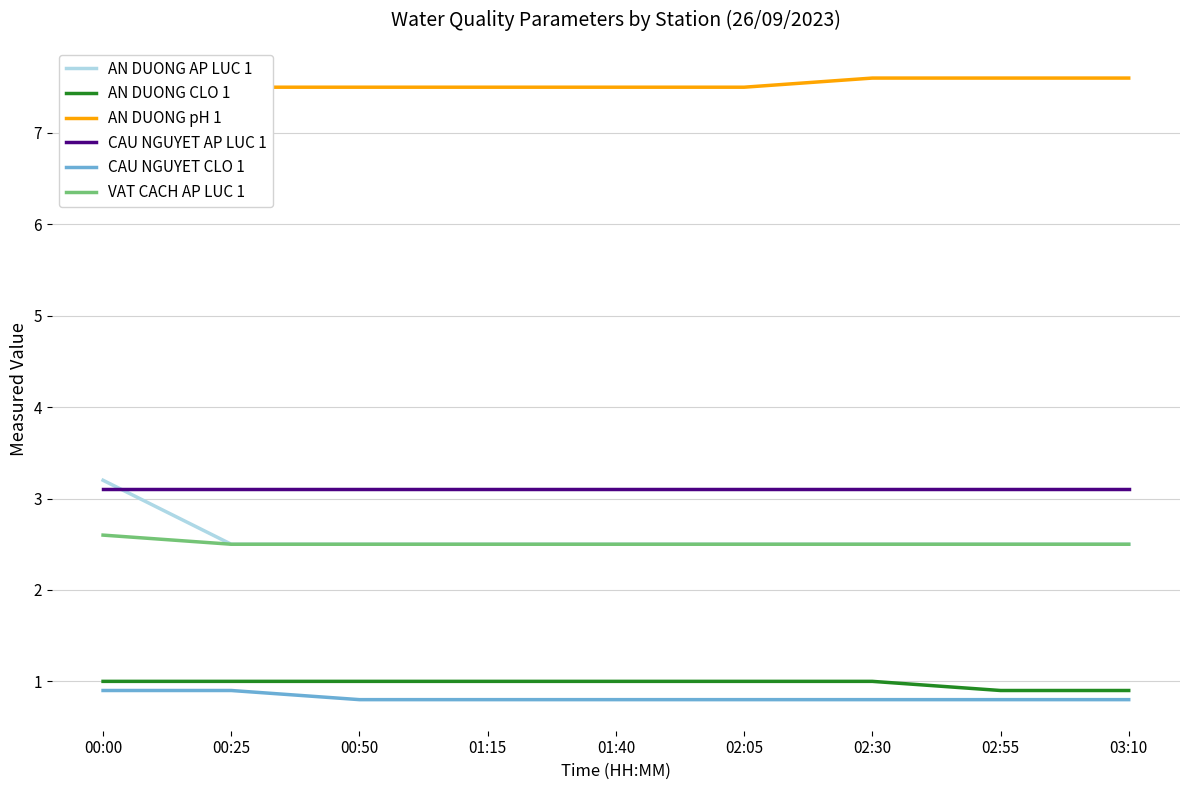

What is the maximum value shown in the chart?

7.6